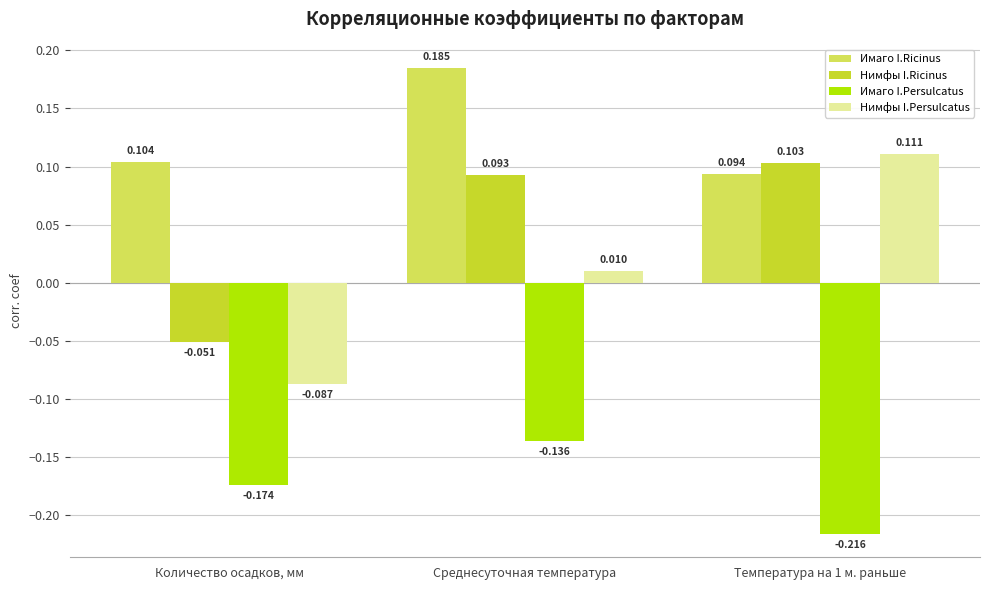

What are all the series names shown in the legend?

Имаго I.Ricinus, Нимфы I.Ricinus, Имаго I.Persulcatus, Нимфы I.Persulcatus